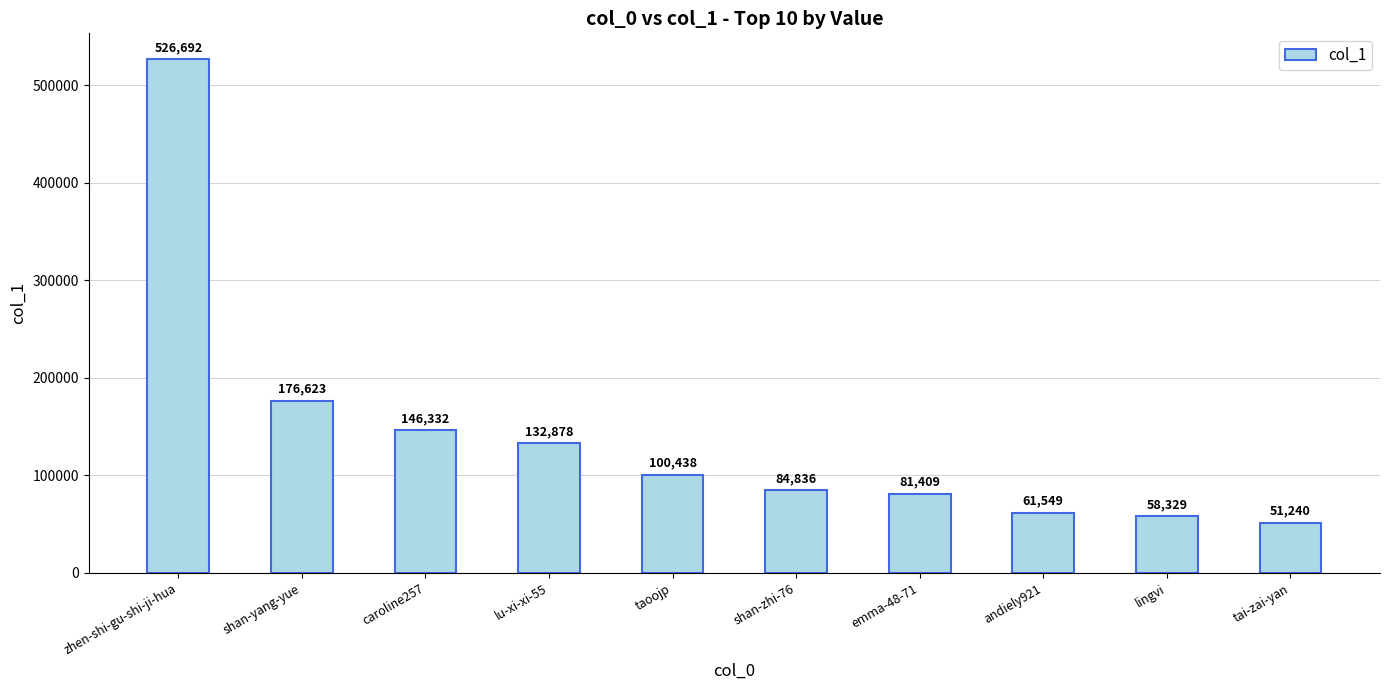

The chart shows a value of 146332 at caroline257. True or false?

True